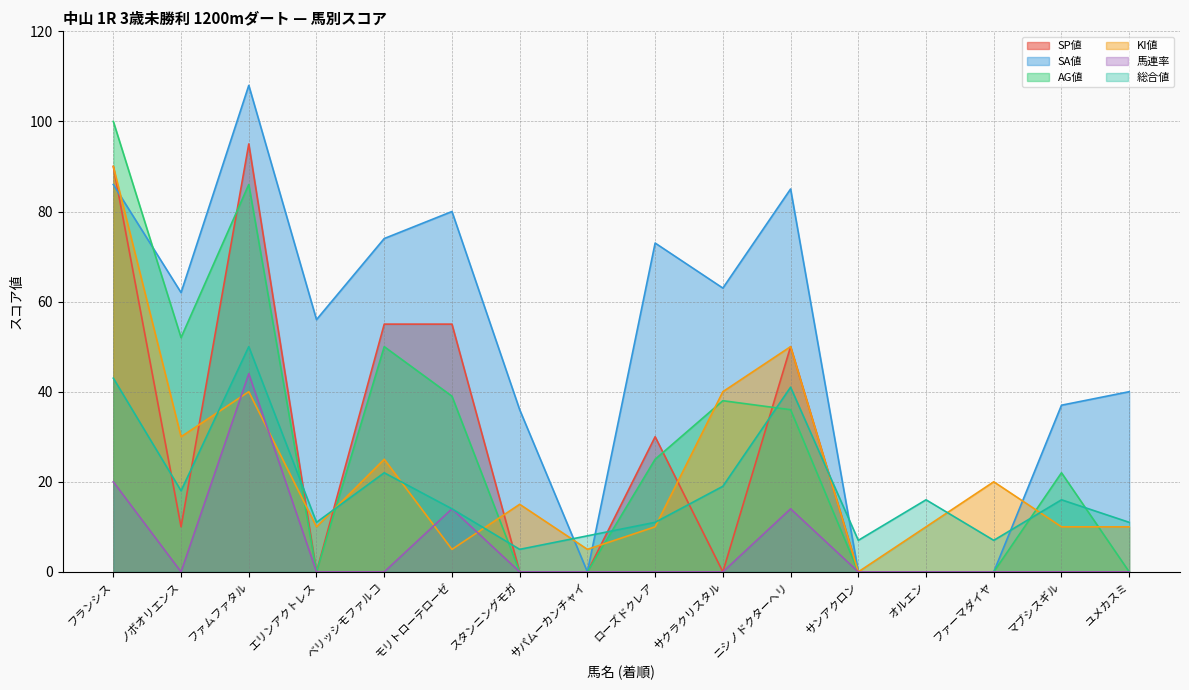

What is the difference between the highest and lowest values at エリンアクトレス?

56